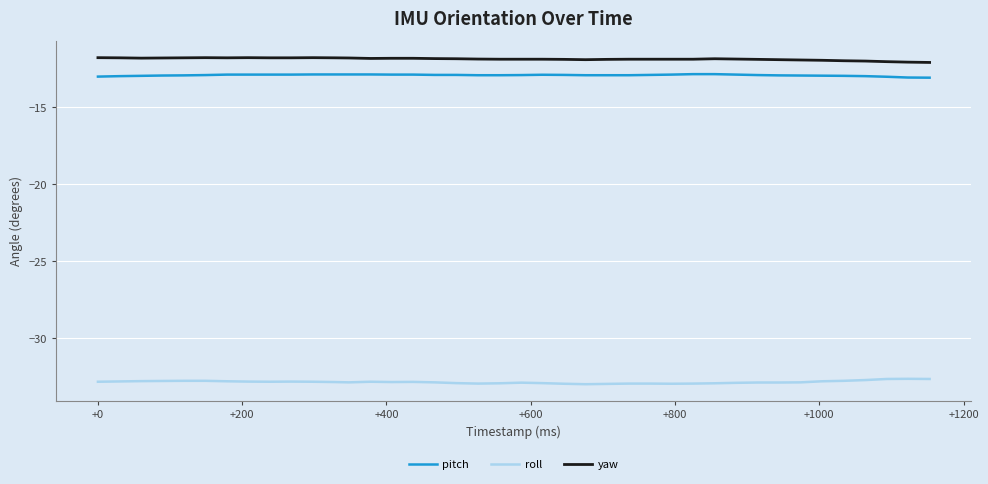

Rank the series by their maximum value, from highest to lowest.

yaw, pitch, roll